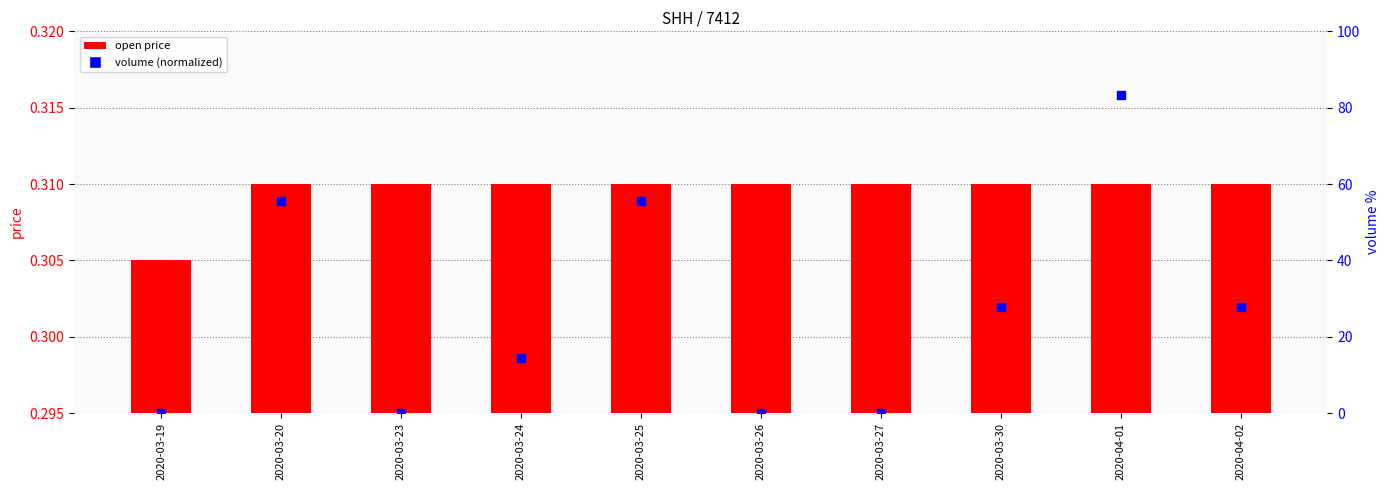

What are all the series names shown in the legend?

open price, volume (normalized)